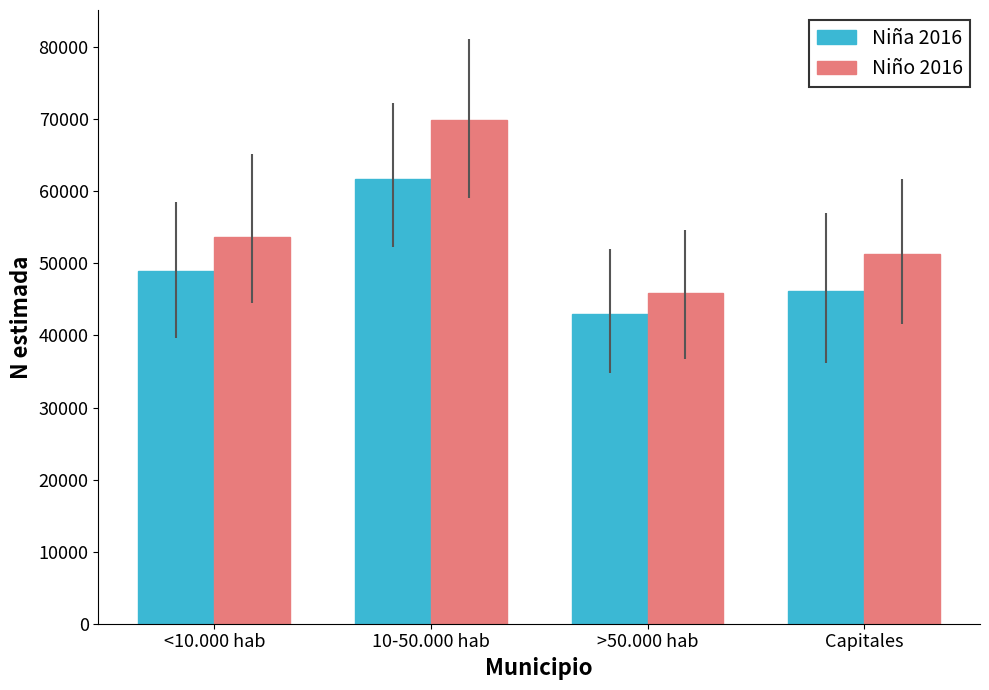

Which series has the widest spread of values?

Niño 2016